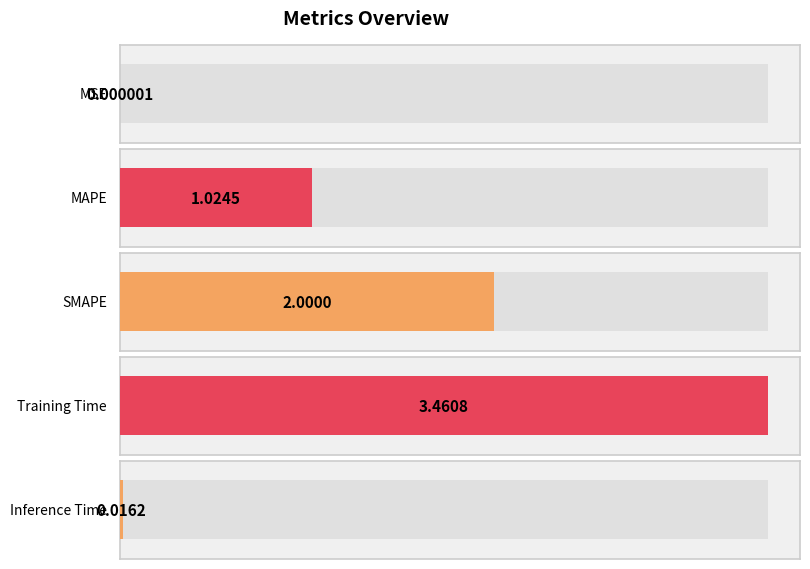

Which label corresponds to the smallest value in the chart?

MSE